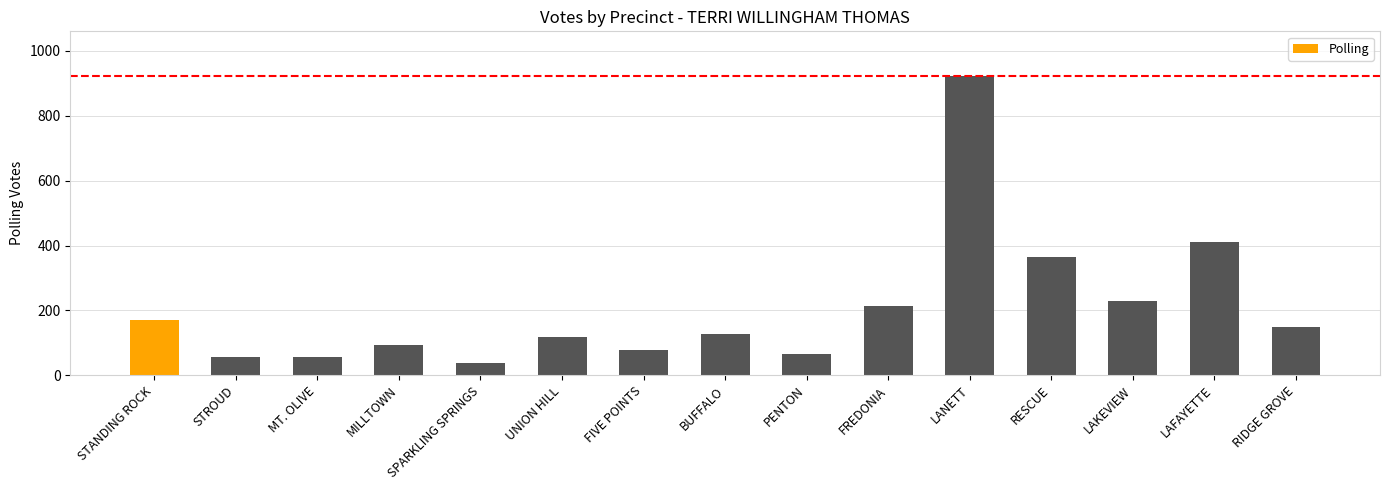

What is the difference between the maximum and second lowest values?

867